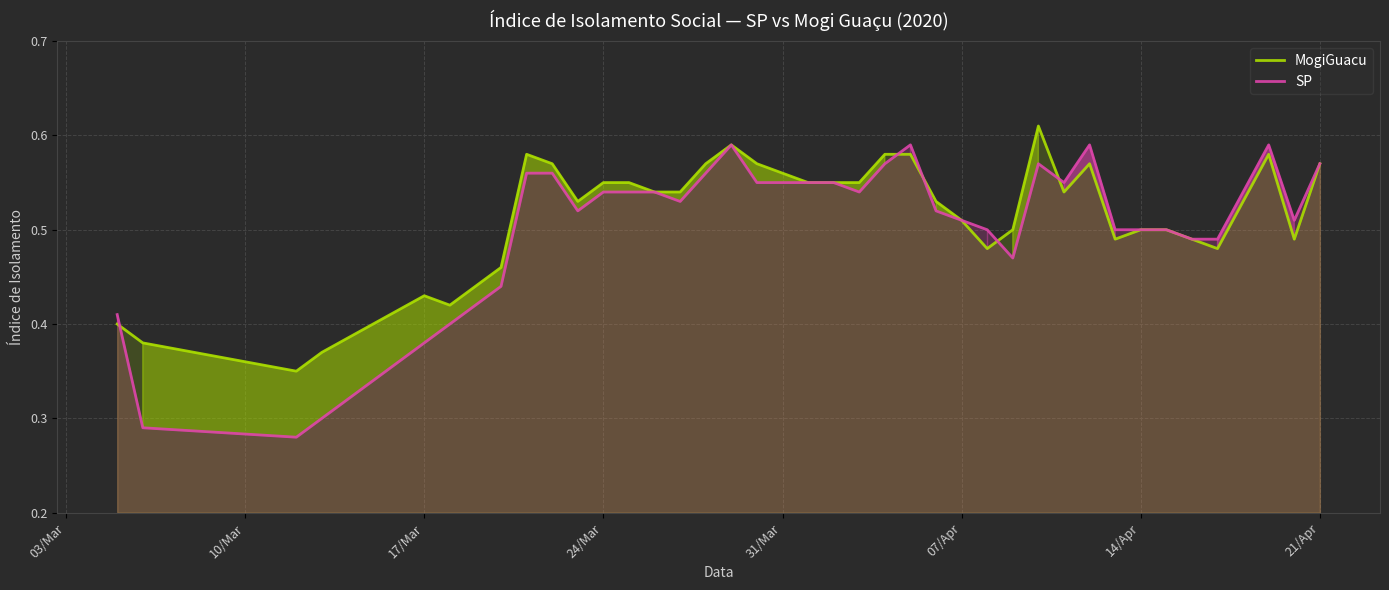

List the series in order of their peak value, highest first.

MogiGuacu, SP